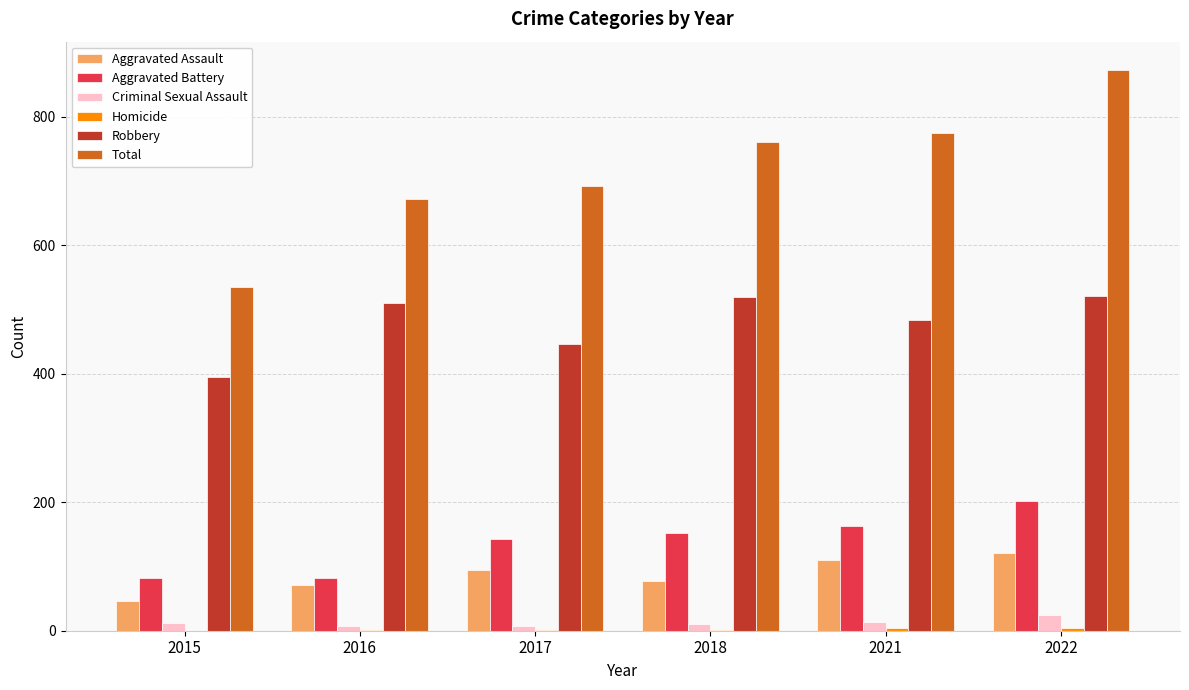

Is the value of Robbery at 2021 greater than the value of Aggravated Assault at 2016?

Yes